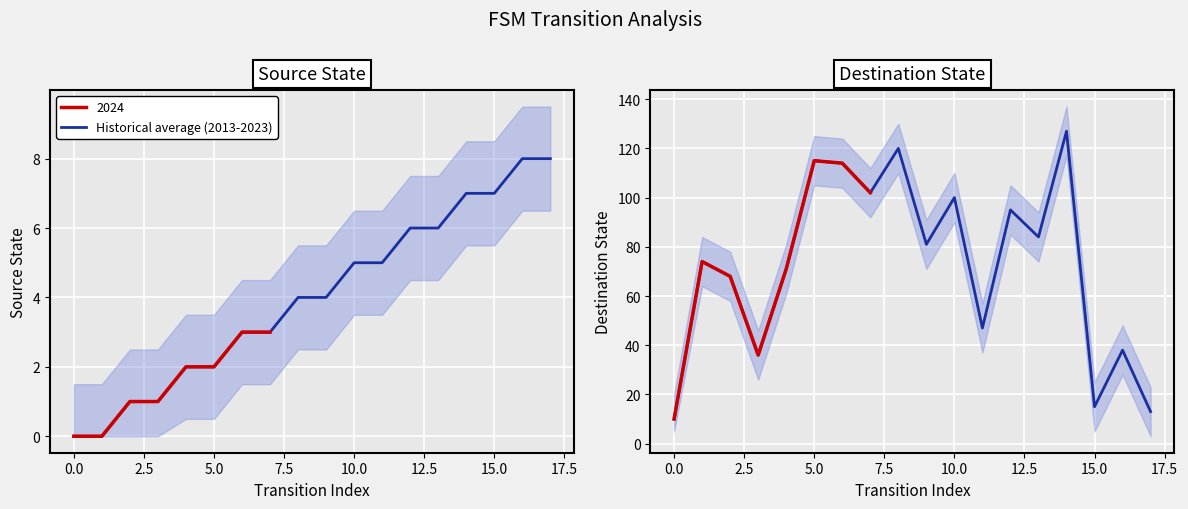

What is the average value?

73